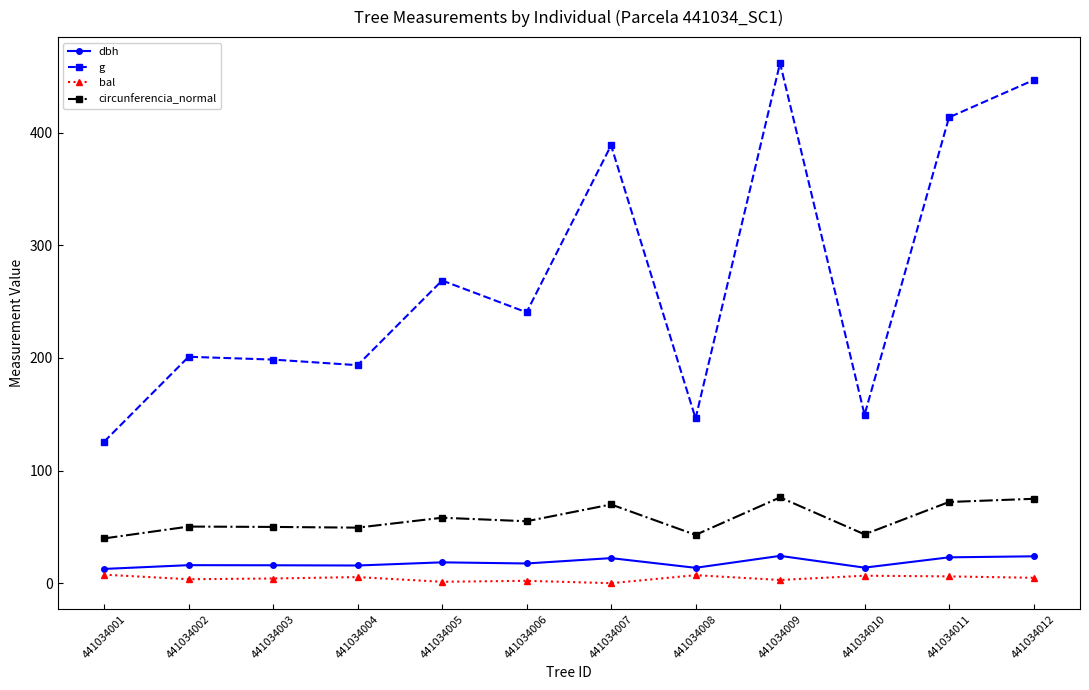

True or false: dbh has more than 0 interior local peaks.

True